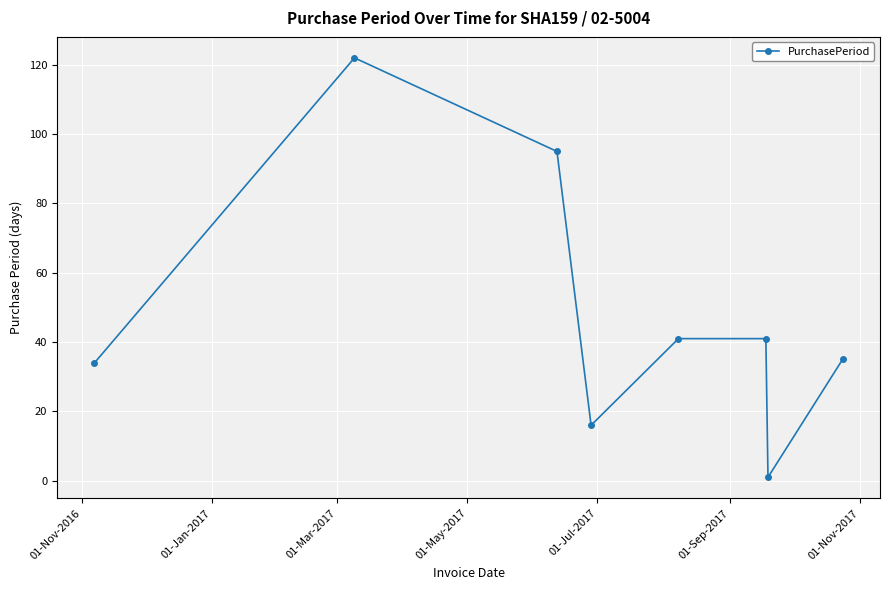

True or false: the data has more than 0 interior local peaks.

True